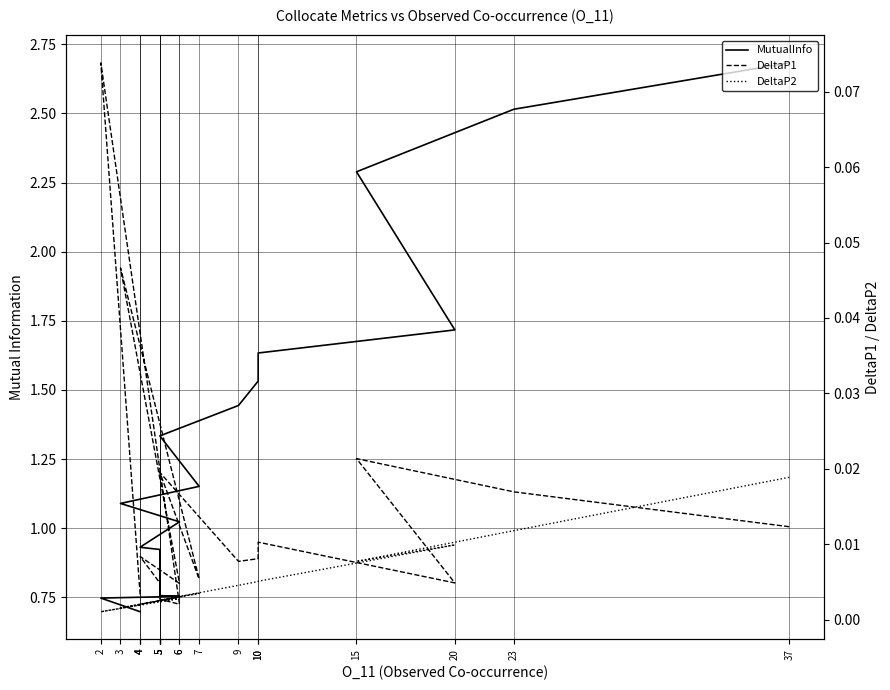

Which series has the largest total across all categories?

MutualInfo